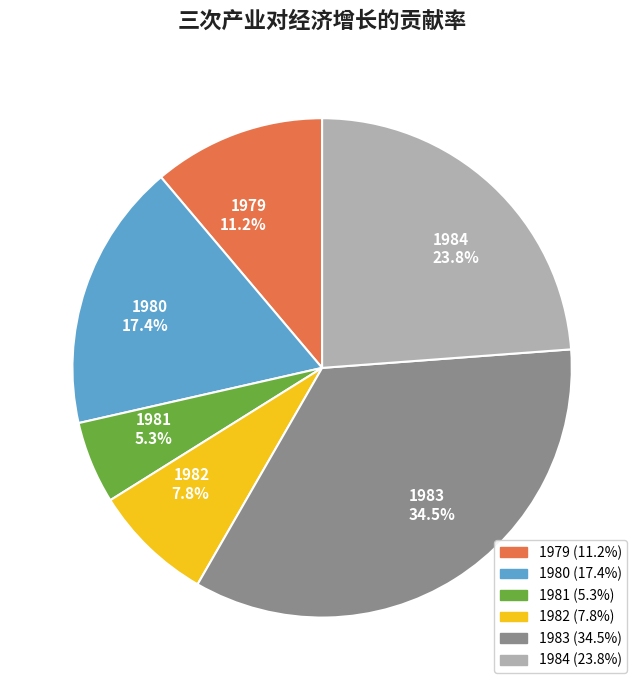

How many segments does this pie chart have?

6